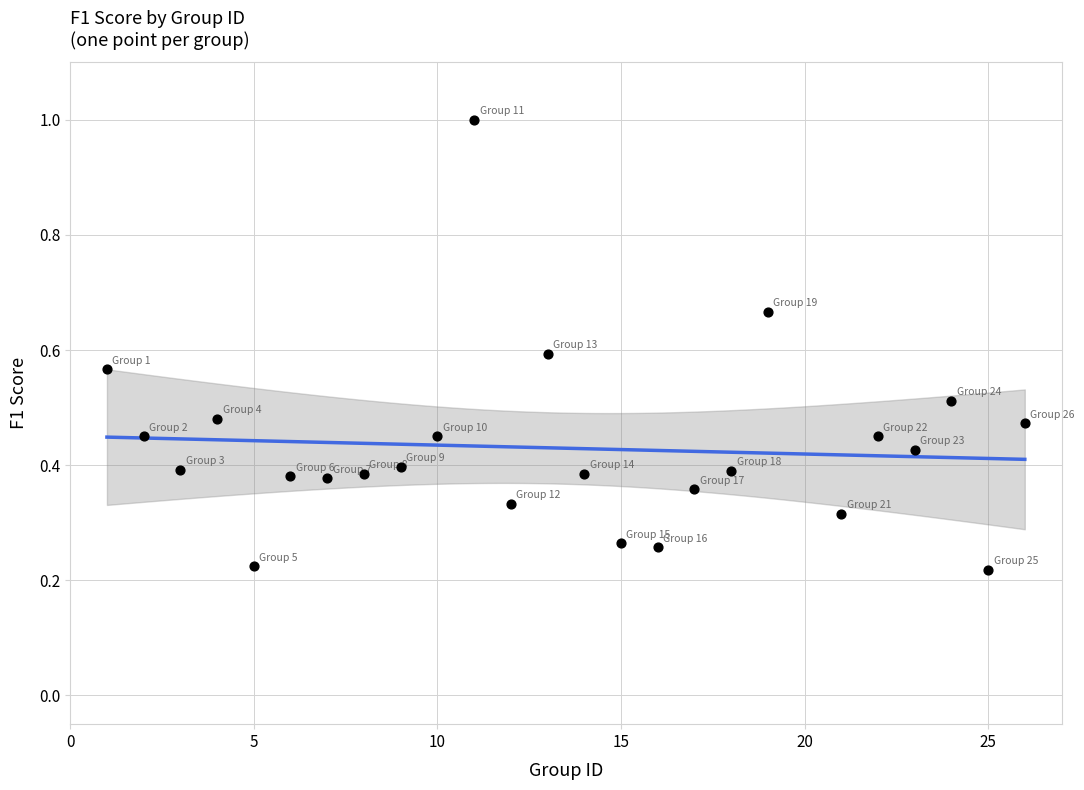

What is the range of Y values (max minus min)?

0.8